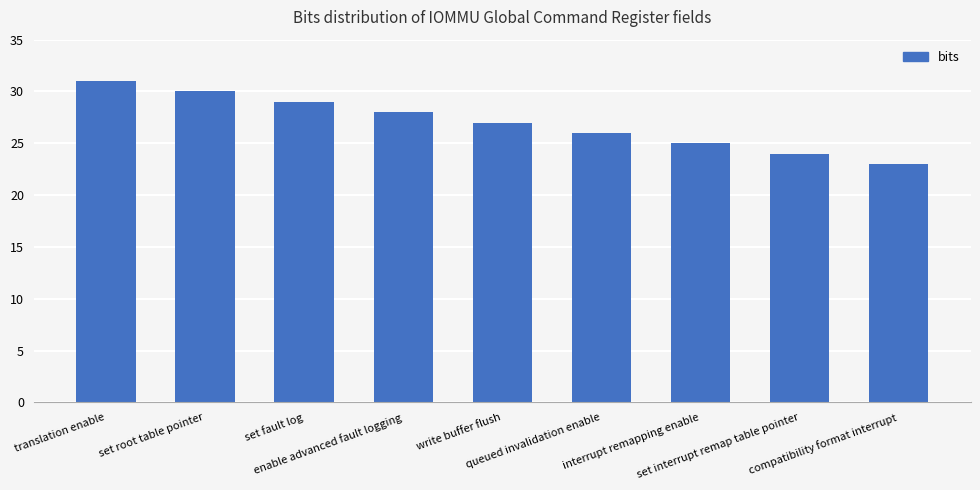

What is the label of the 3rd bar from the left?

set fault log